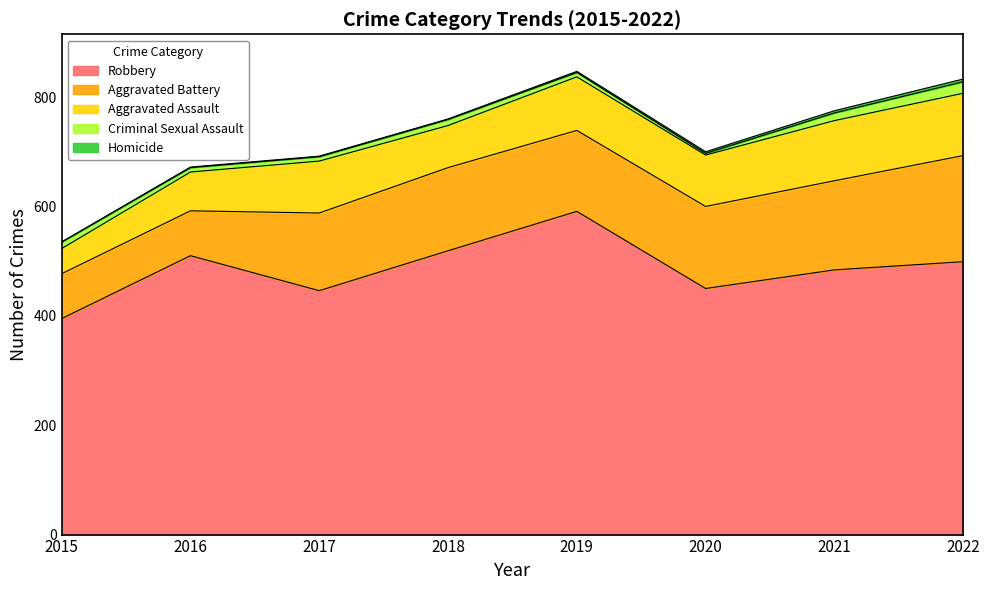

True or false: Aggravated Battery and Aggravated Assault intersect in this chart.

False